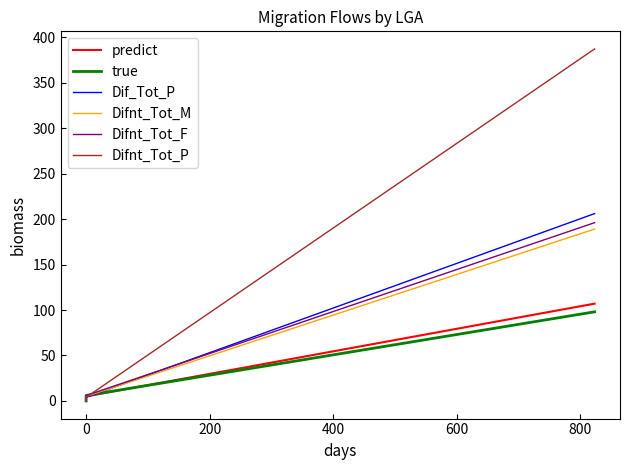

What are all the series names shown in the legend?

predict, true, Dif_Tot_P, Difnt_Tot_M, Difnt_Tot_F, Difnt_Tot_P